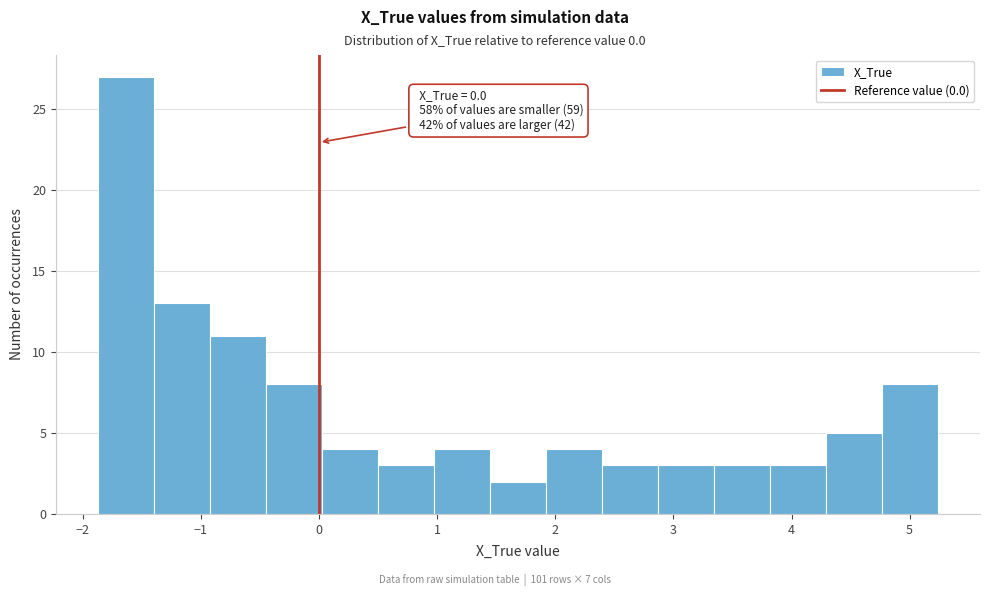

Which range on the x-axis has the tallest bar?

-1.9 to -1.4